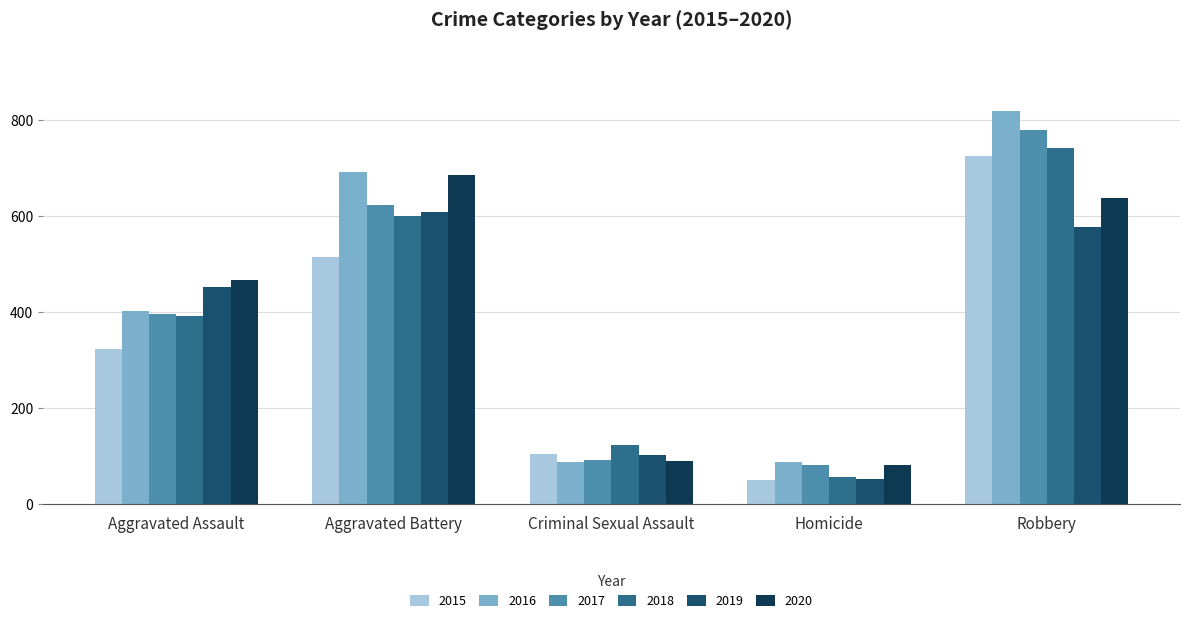

Reading right to left, extract all data points from this chart.

2015: 726	50	105	515	323
2016: 819	87	87	691	402
2017: 780	82	91	623	396
2018: 741	56	123	600	392
2019: 577	53	102	608	452
2020: 637	81	89	686	466